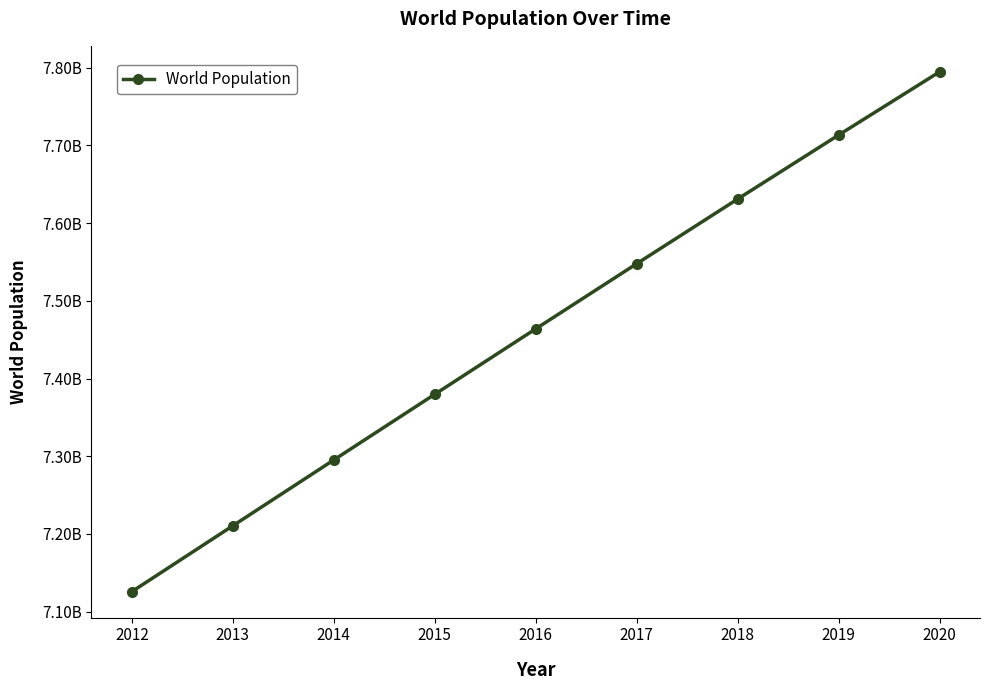

Approximately how many times larger is the value at 2013 compared to 2012?

1.0